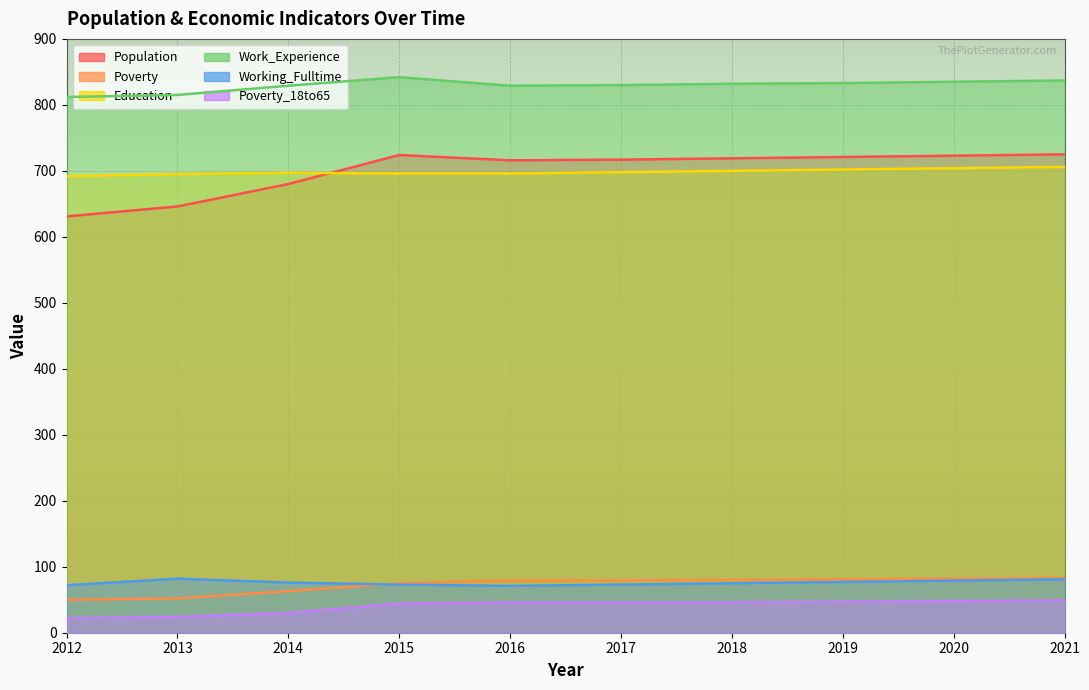

Where is Work_Experience nearest to the value 827?

2014